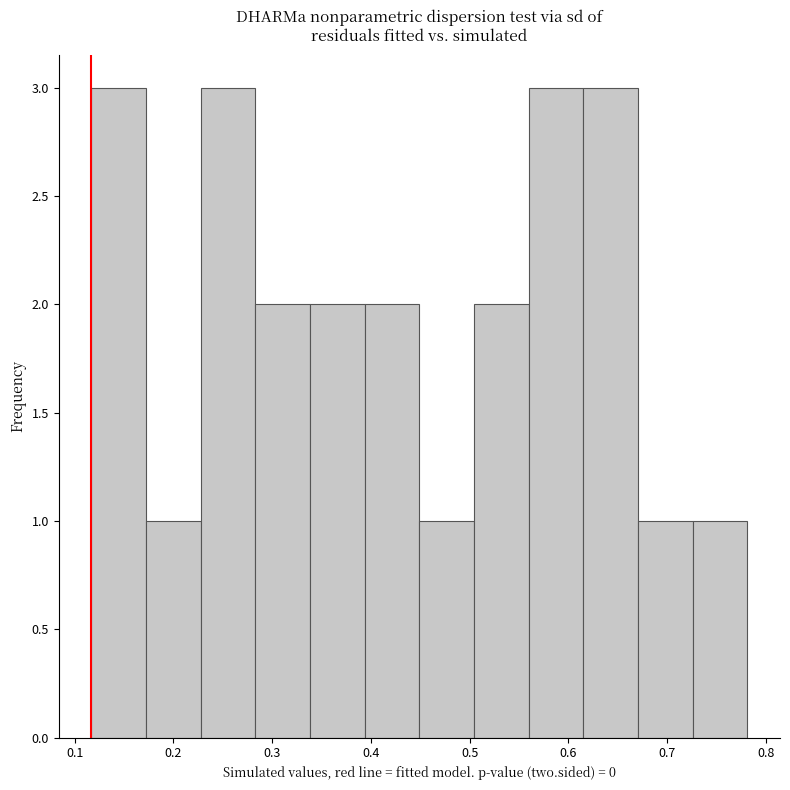

Reading left to right, transcribe this chart: for each bar, give the range it covers on the x-axis and its height. Neither the bar edges nor the heights are printed on the chart, so give them approximately, as read against the axes.

0.12 to 0.17: 3
0.17 to 0.23: 1
0.23 to 0.28: 3
0.28 to 0.34: 2
0.34 to 0.39: 2
0.39 to 0.45: 2
0.45 to 0.50: 1
0.50 to 0.56: 2
0.56 to 0.61: 3
0.61 to 0.67: 3
0.67 to 0.73: 1
0.73 to 0.78: 1